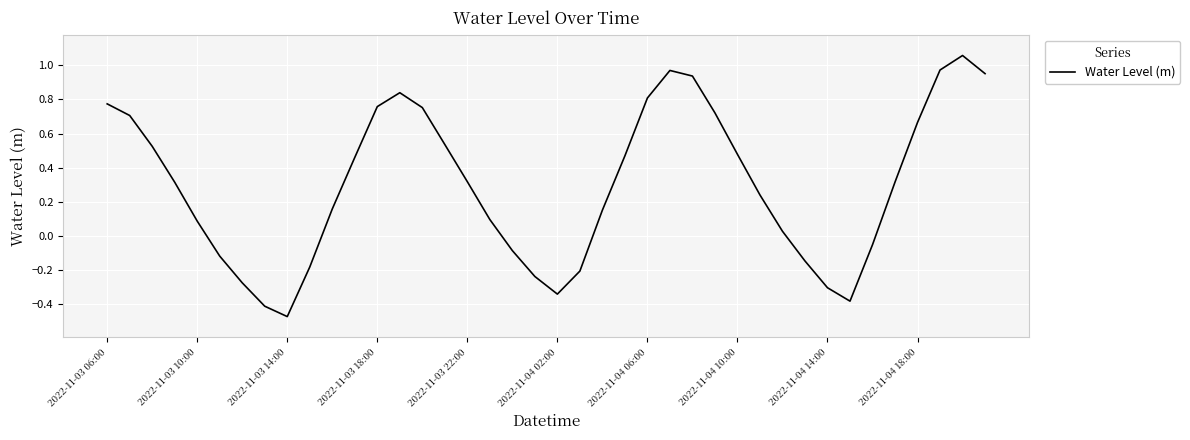

How many lines are shown in the chart?

1